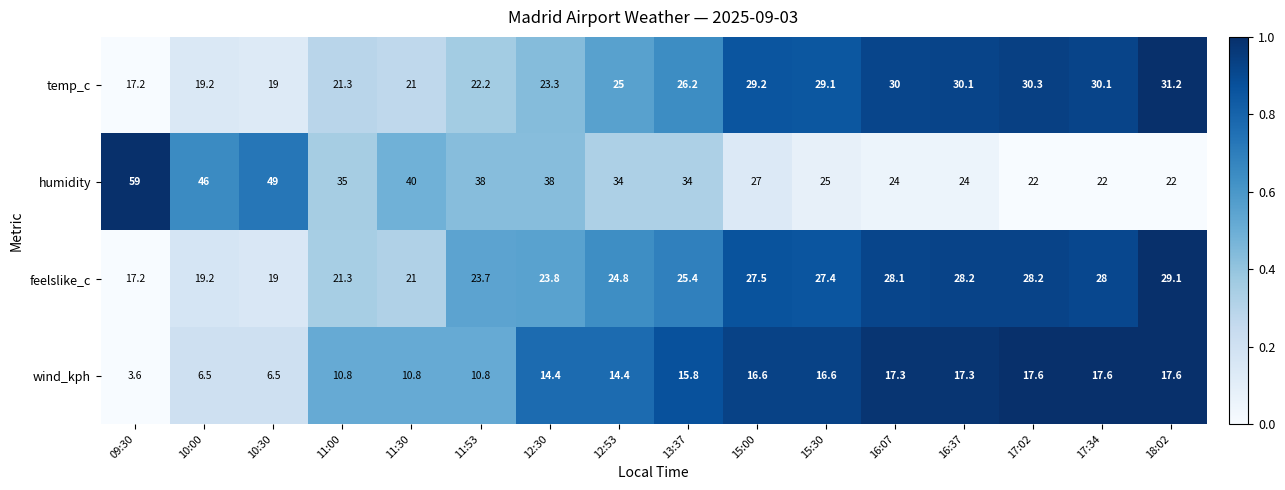

What is the total value across all series at 10:00?

90.9